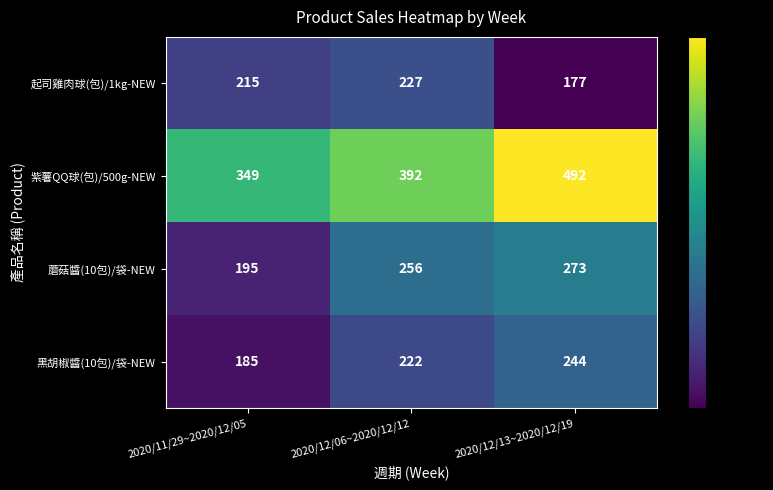

Which series has the widest spread of values?

紫薯QQ球(包)/500g-NEW